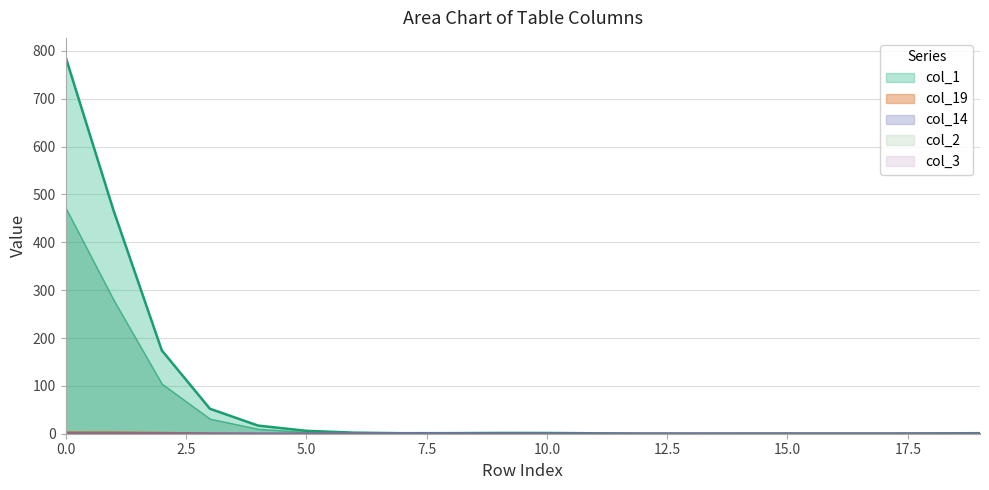

Is it true that col_14 equals 0 at 13?

False